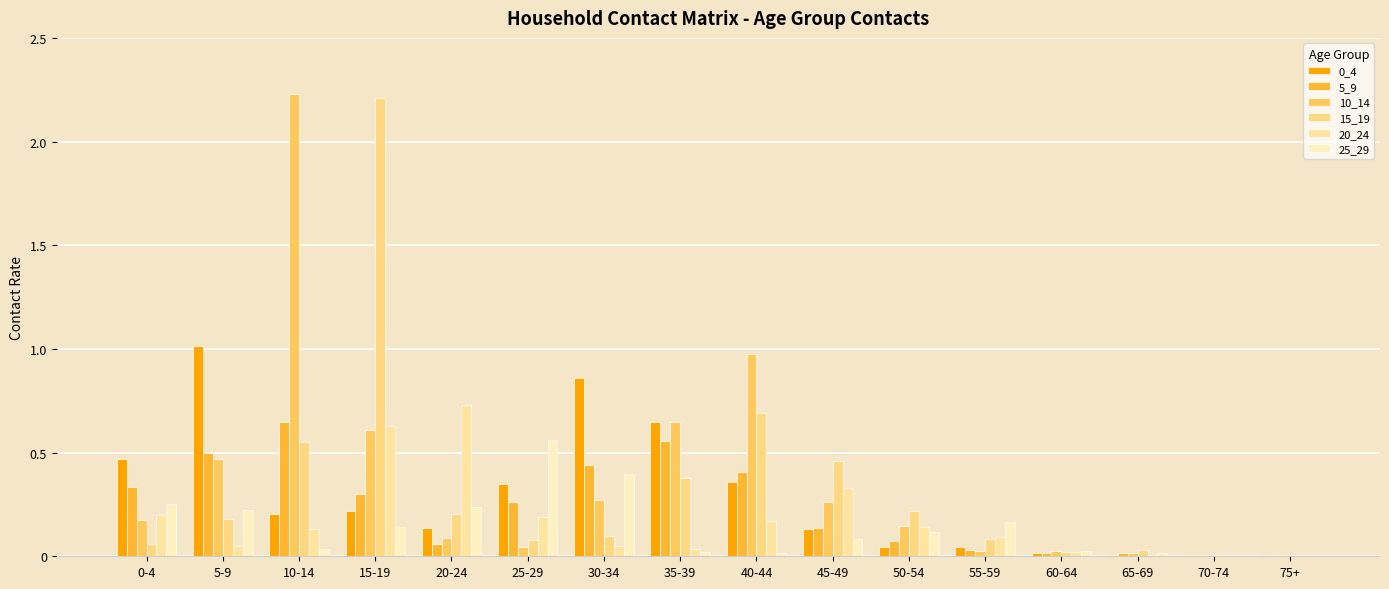

The 10_14 series shows 3.0 at 10-14. True or false?

False